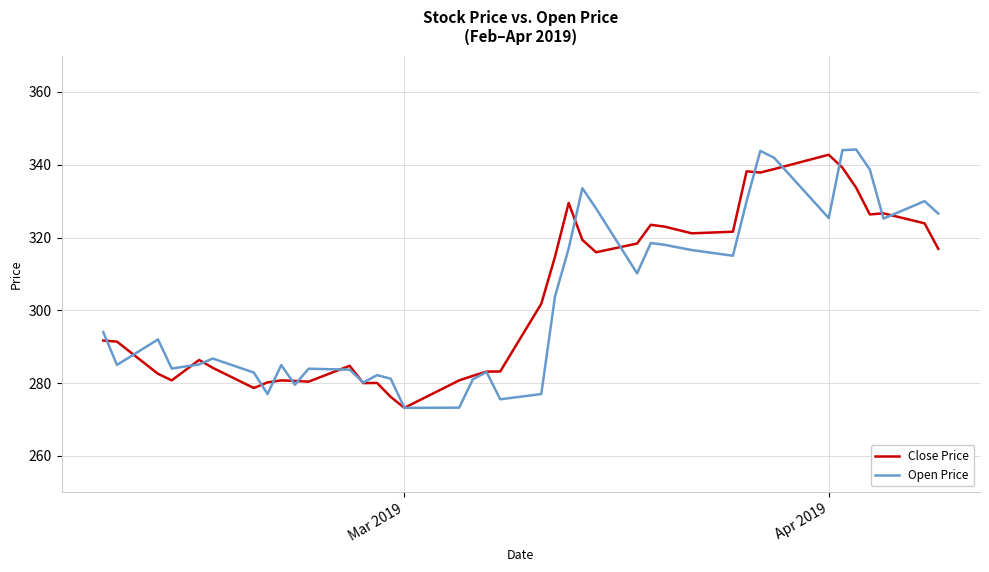

What is the maximum value for Close Price?

342.8